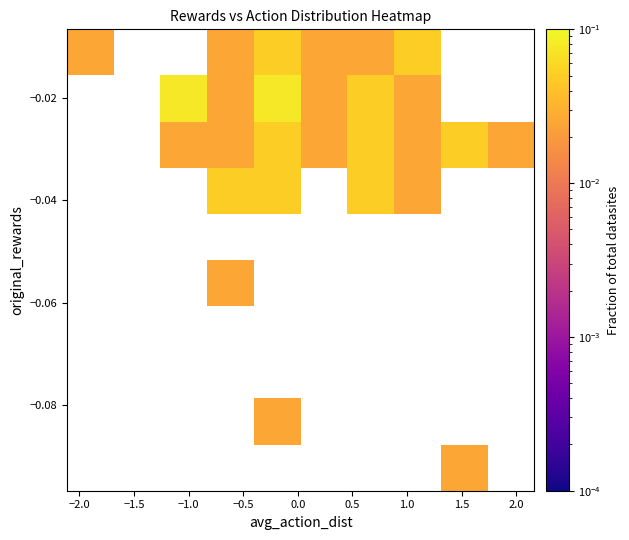

What is the maximum value shown in the chart?

0.1